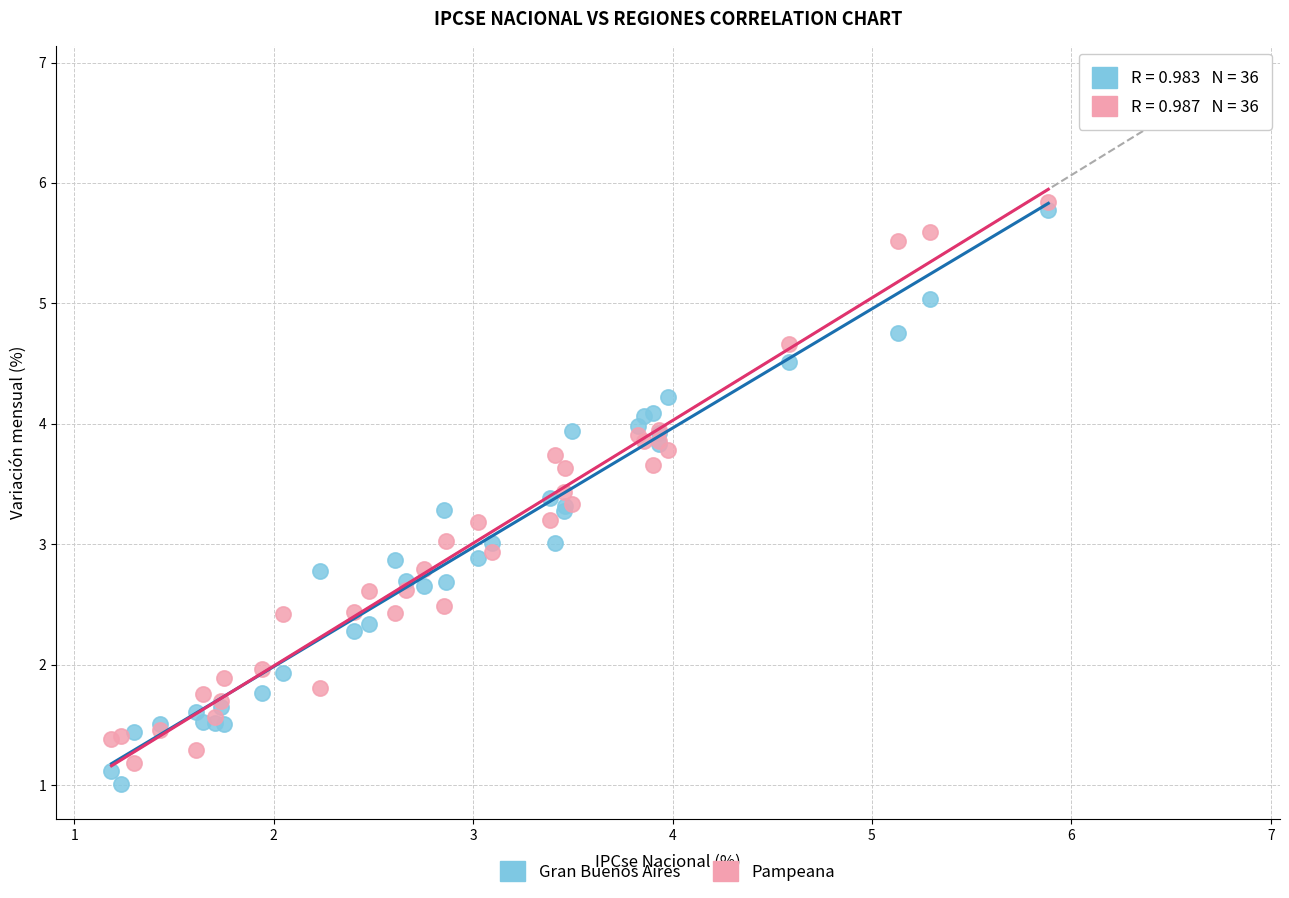

Which series contains the lowest Y value?

Gran Buenos Aires